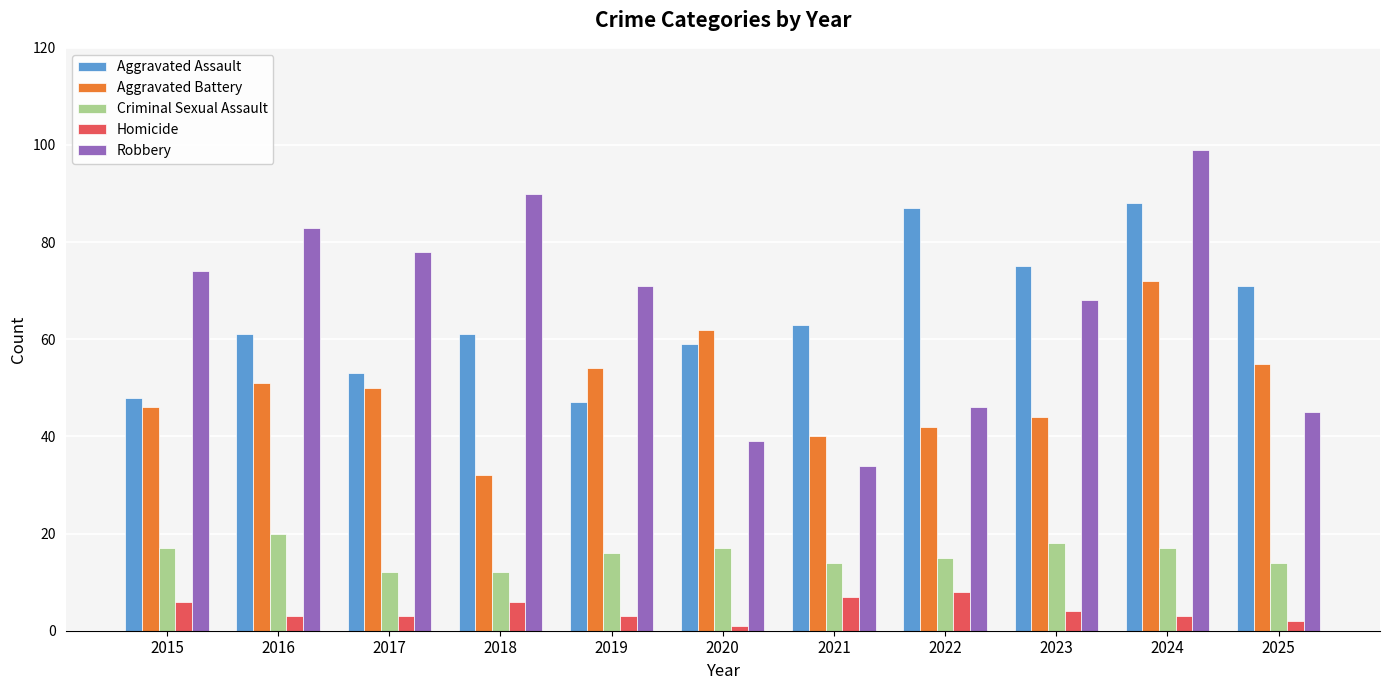

List the series in order of their peak value, lowest first.

Homicide, Criminal Sexual Assault, Aggravated Battery, Aggravated Assault, Robbery